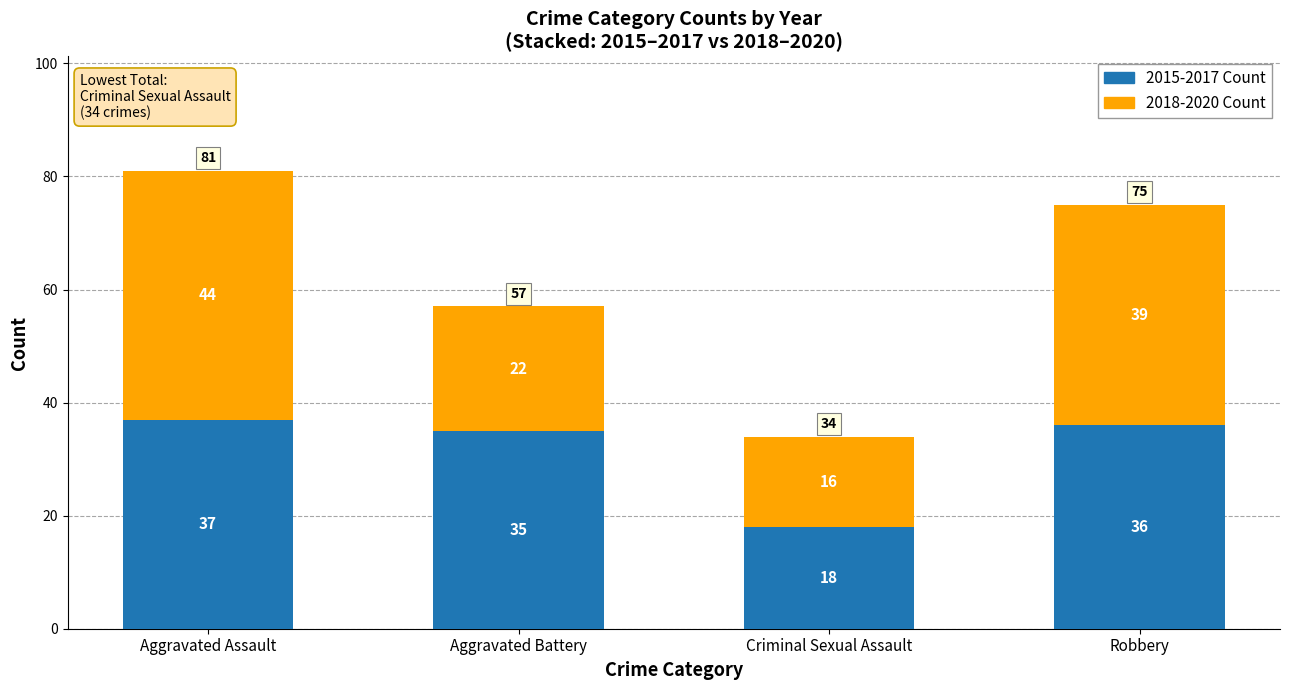

List the labels in order of 2015-2017 Count value, largest first.

Aggravated Assault, Robbery, Aggravated Battery, Criminal Sexual Assault